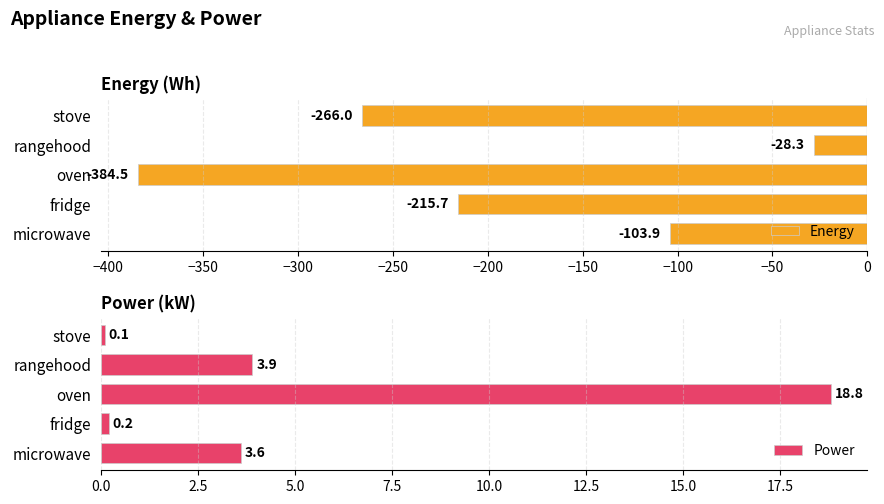

Read the Energy value at fridge.

-215.7